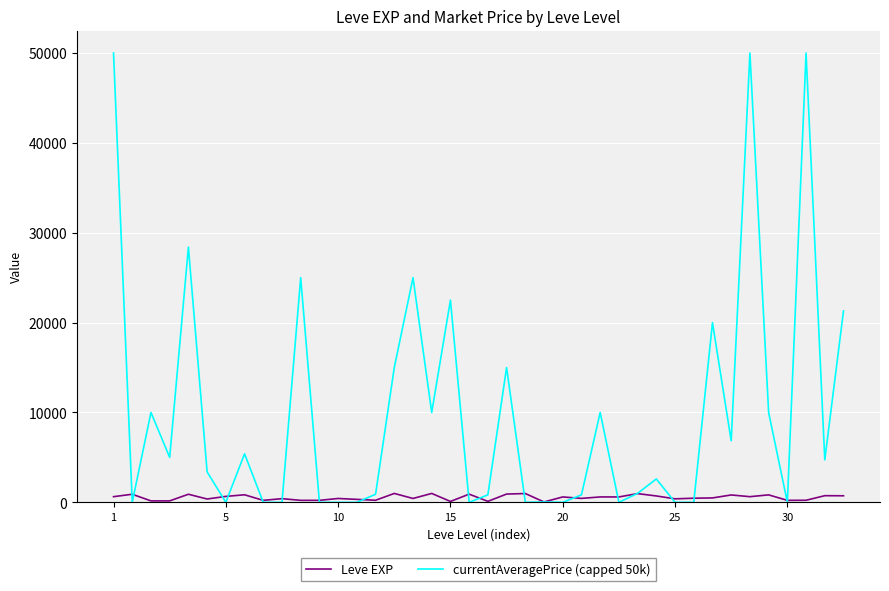

Which series has the largest total across all categories?

currentAveragePrice (capped 50k)